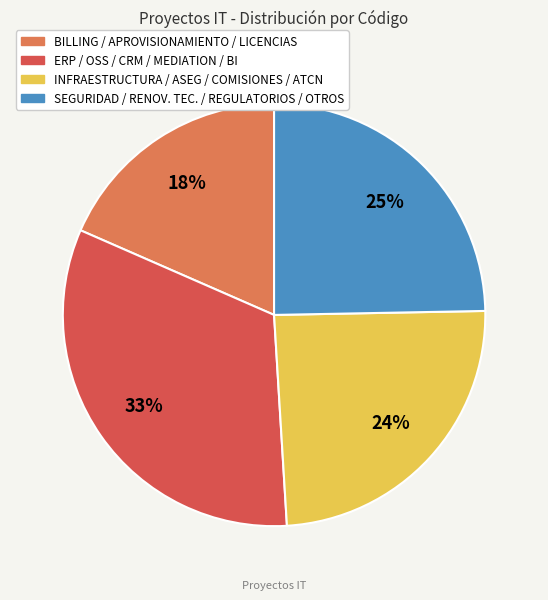

Is there a majority slice in this chart?

No